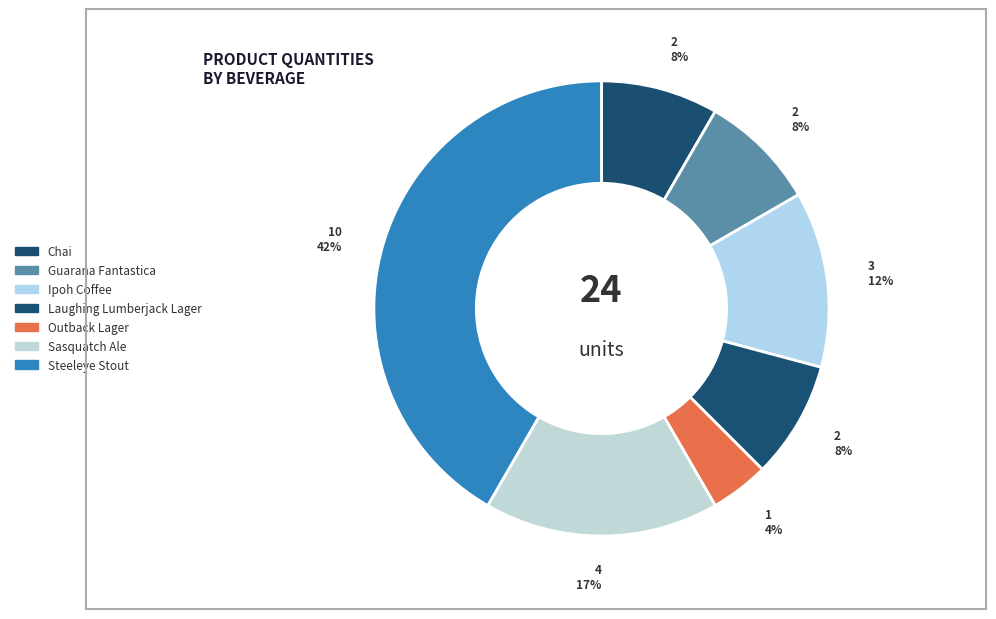

How many slices are in this pie chart?

7